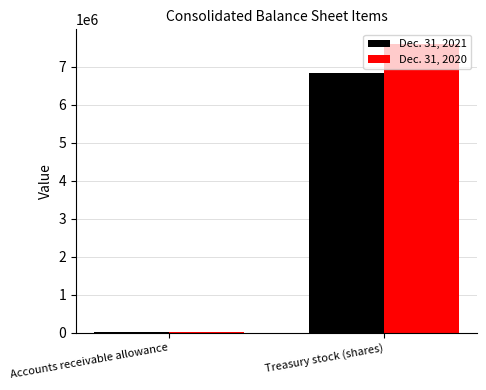

At which category is the sum across all series the highest?

Treasury stock (shares)